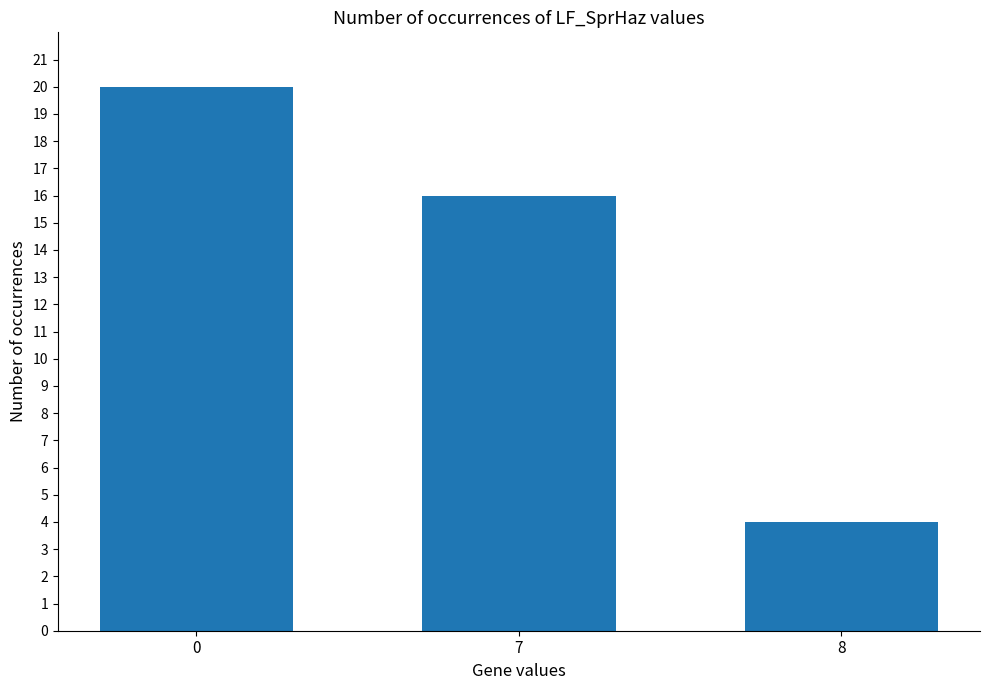

How many bars are there in total?

3